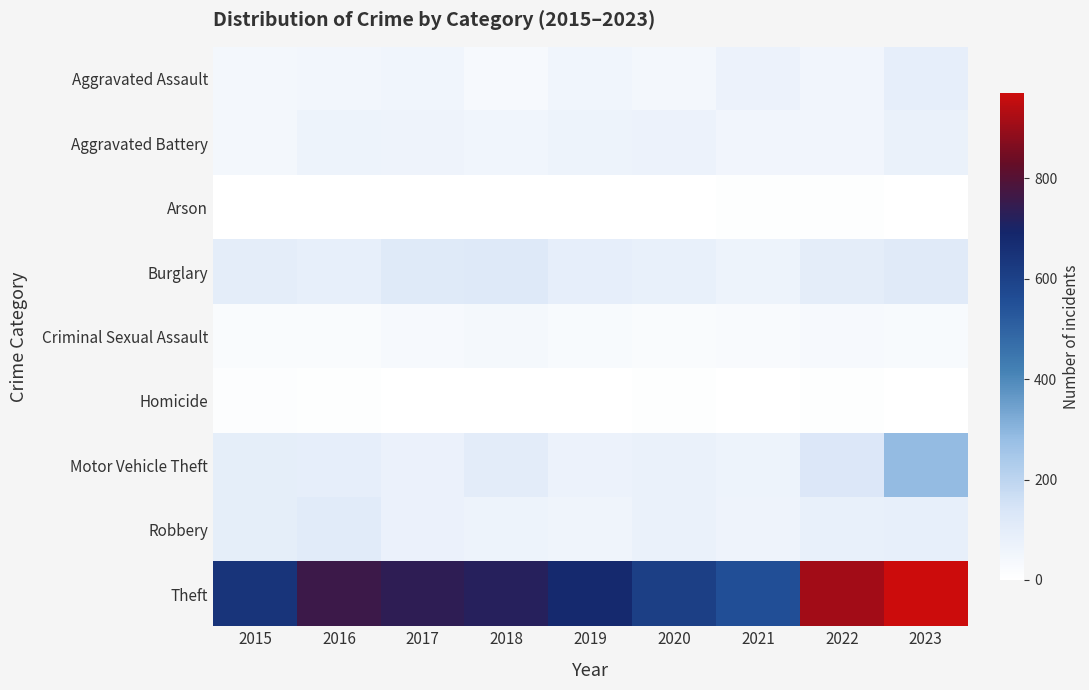

Reading left to right, what are all the values shown in this chart?

Aggravated Assault: 2015=42	2016=46	2017=55	2018=32	2019=54	2020=43	2021=71	2022=53	2023=88
Aggravated Battery: 2015=43	2016=68	2017=61	2018=54	2019=65	2020=70	2021=51	2022=52	2023=77
Arson: 2015=0	2016=1	2017=1	2018=1	2019=2	2020=3	2021=7	2022=4	2023=2
Burglary: 2015=97	2016=86	2017=116	2018=118	2019=90	2020=81	2021=67	2022=98	2023=112
Criminal Sexual Assault: 2015=22	2016=20	2017=33	2018=38	2019=30	2020=22	2021=24	2022=31	2023=28
Homicide: 2015=11	2016=5	2017=3	2018=1	2019=0	2020=5	2021=2	2022=7	2023=3
Motor Vehicle Theft: 2015=92	2016=89	2017=73	2018=100	2019=70	2020=79	2021=68	2022=127	2023=285
Robbery: 2015=91	2016=109	2017=73	2018=66	2019=57	2020=76	2021=64	2022=83	2023=84
Theft: 2015=643	2016=761	2017=736	2018=720	2019=680	2020=608	2021=556	2022=912	2023=970